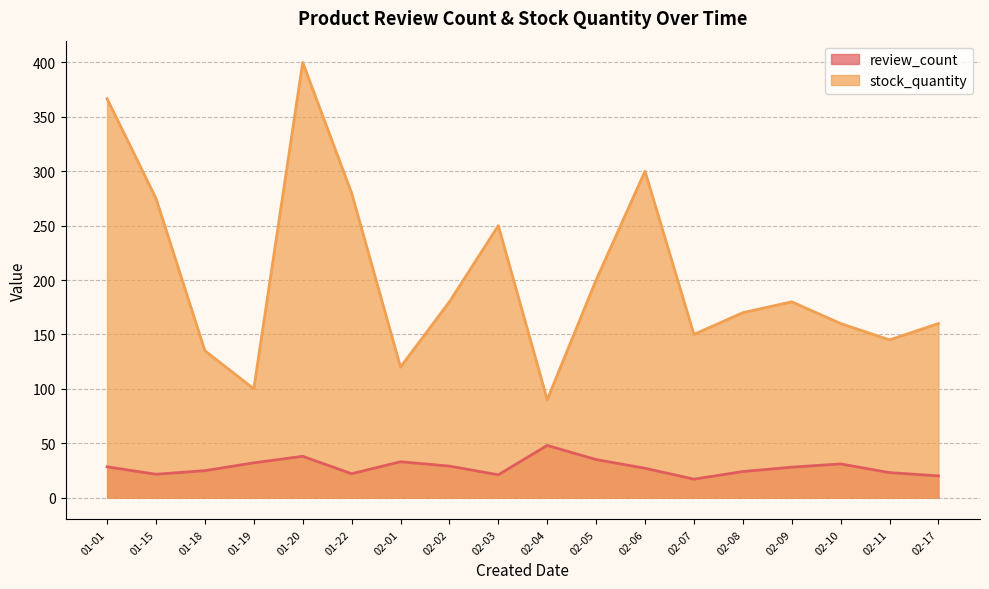

At which category is the sum across all series the highest?

01-20